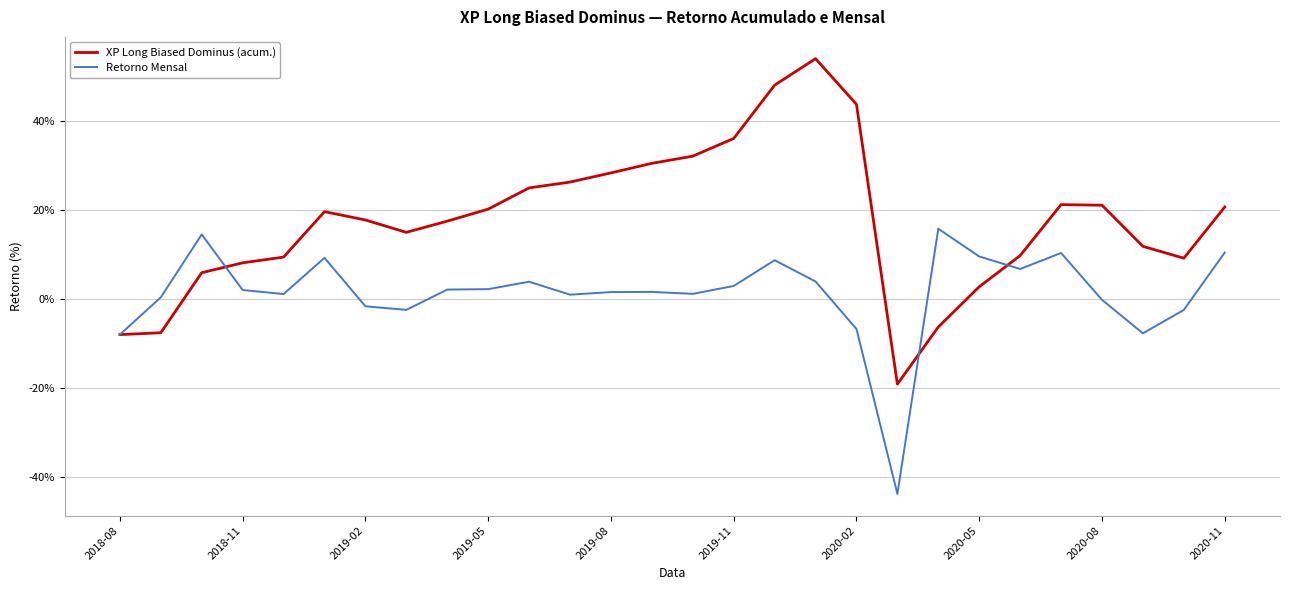

At how many categories does at least one series exceed 42?

3